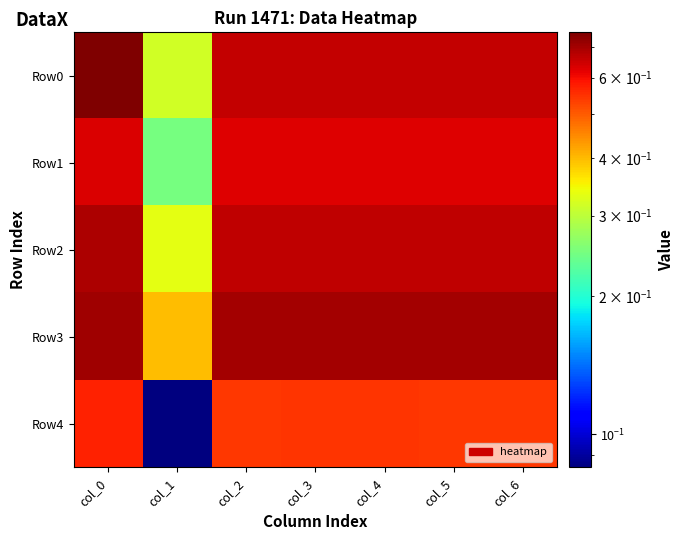

Reading left to right, extract all data points from this chart.

Row0: col_0=0.8	col_1=0.3	col_2=0.7	col_3=0.7	col_4=0.7	col_5=0.7	col_6=0.7
Row1: col_0=0.6	col_1=0.2	col_2=0.6	col_3=0.6	col_4=0.6	col_5=0.6	col_6=0.6
Row2: col_0=0.7	col_1=0.3	col_2=0.7	col_3=0.7	col_4=0.7	col_5=0.7	col_6=0.7
Row3: col_0=0.7	col_1=0.4	col_2=0.7	col_3=0.7	col_4=0.7	col_5=0.7	col_6=0.7
Row4: col_0=0.6	col_1=0.1	col_2=0.5	col_3=0.5	col_4=0.5	col_5=0.5	col_6=0.5